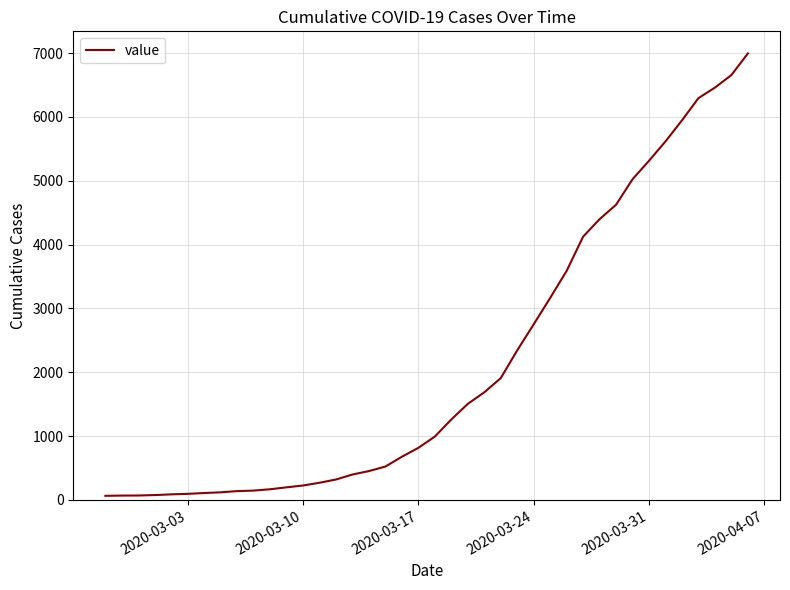

What is the difference between the maximum and minimum values?

6931